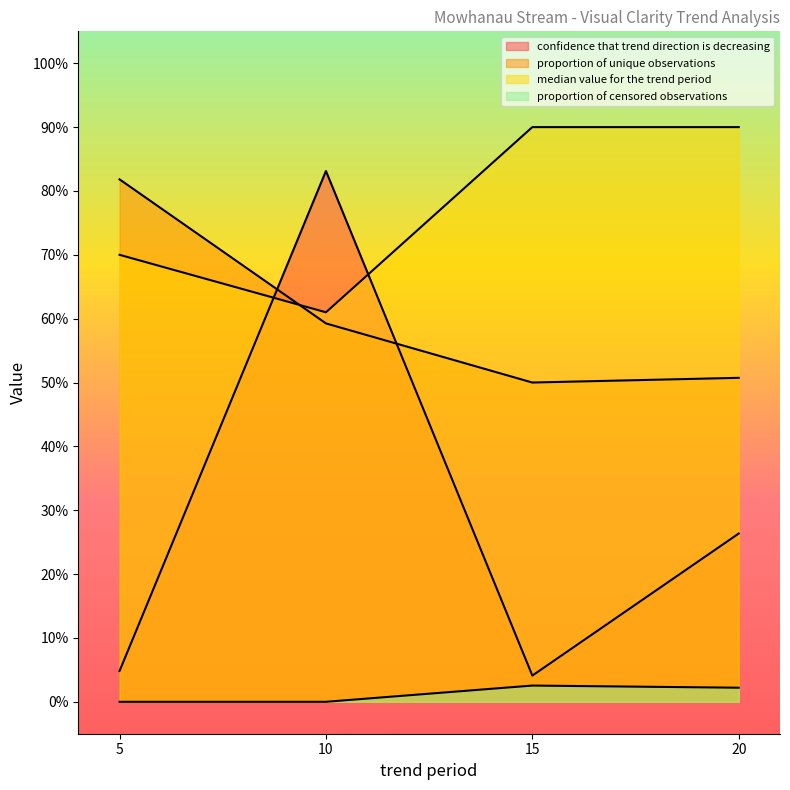

How many categories are shown in the chart?

4